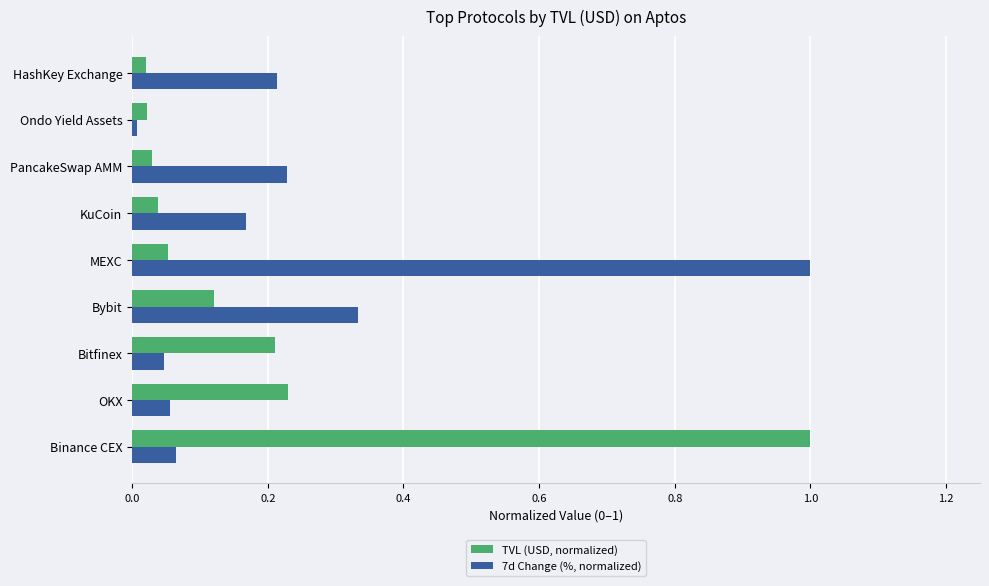

Is it true that 7d Change (%, normalized) equals 0.2 at KuCoin?

True